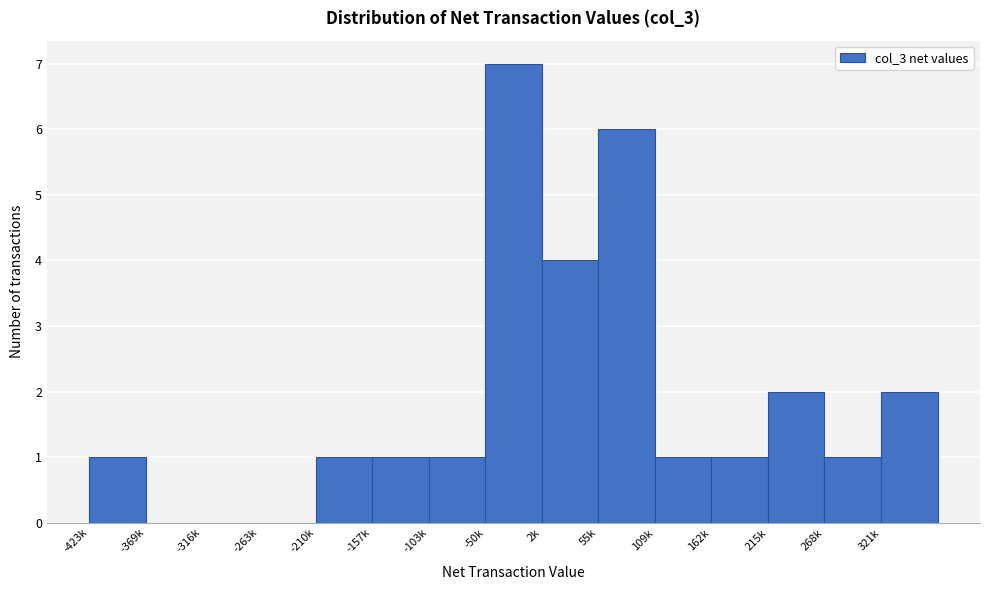

Reading left to right, extract all data points from this chart.

-423k=1	-369k=0	-316k=0	-263k=0	-210k=1	-157k=1	-103k=1	-50k=7	2k=4	55k=6	109k=1	162k=1	215k=2	268k=1	321k=2